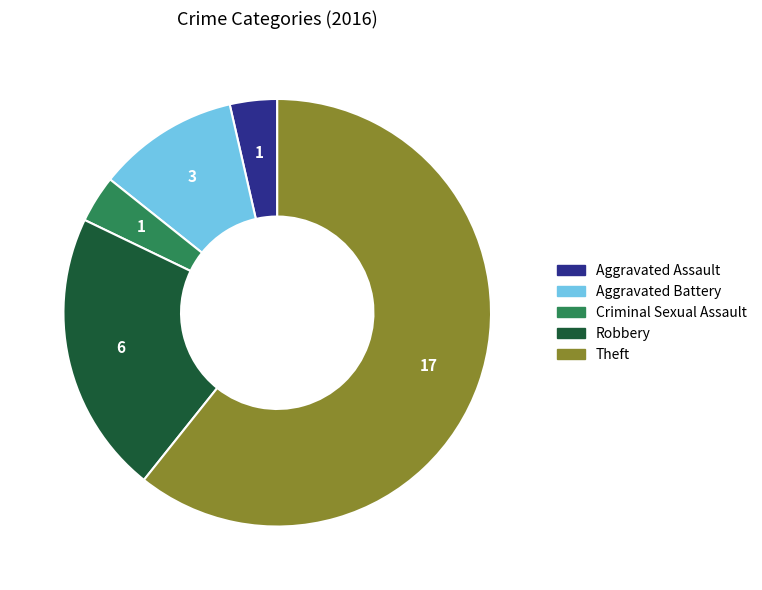

Which category has the biggest portion of the pie?

Theft